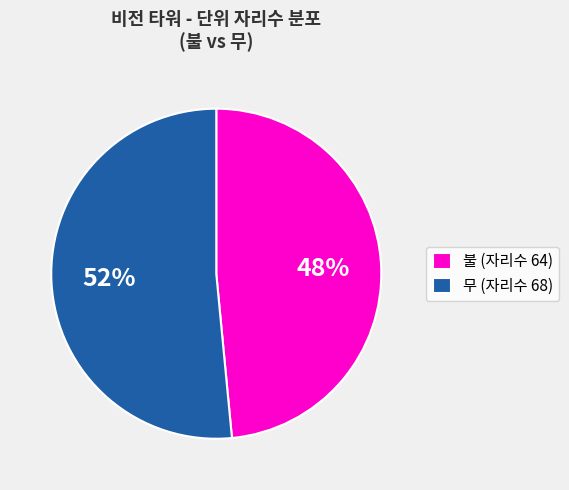

Approximately how many times larger is the value at 무 (자리수 68) compared to 불 (자리수 64)?

1.1